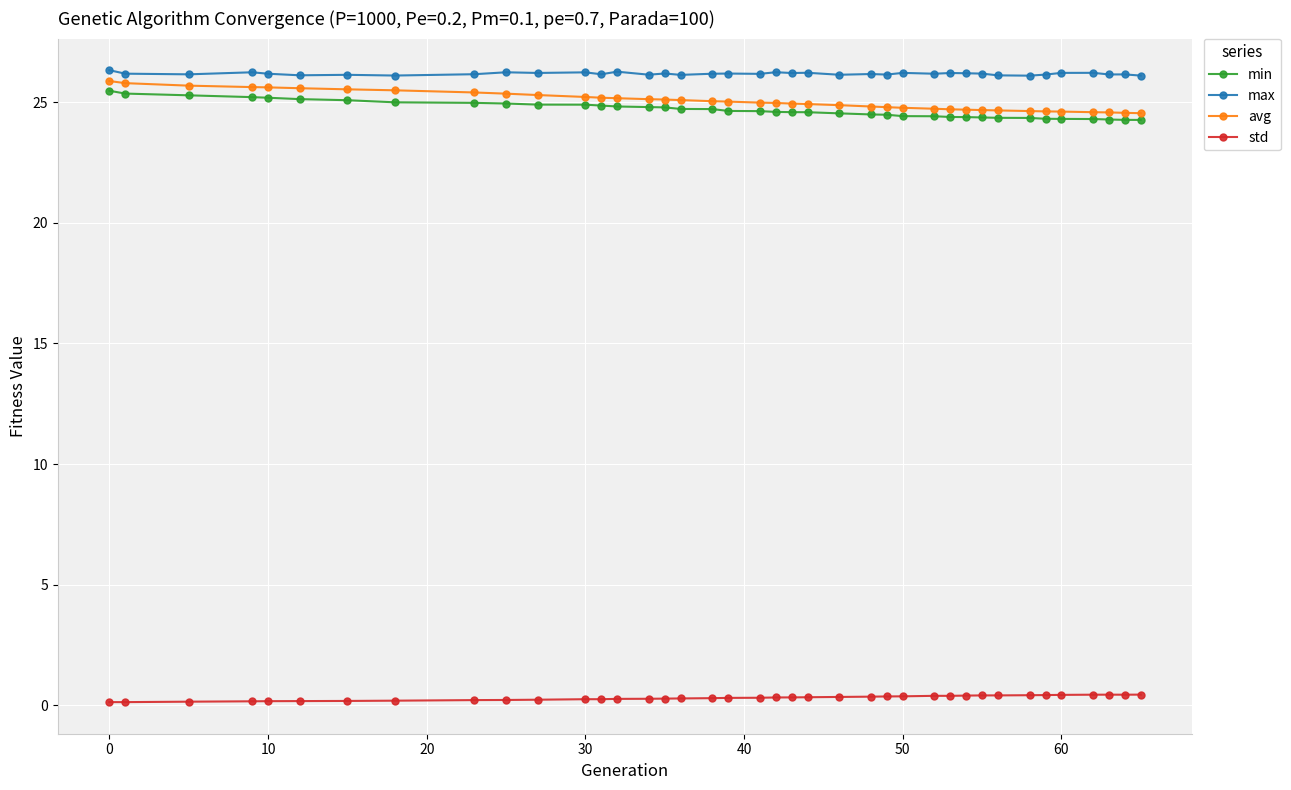

What is the lowest value of the avg series?

24.5